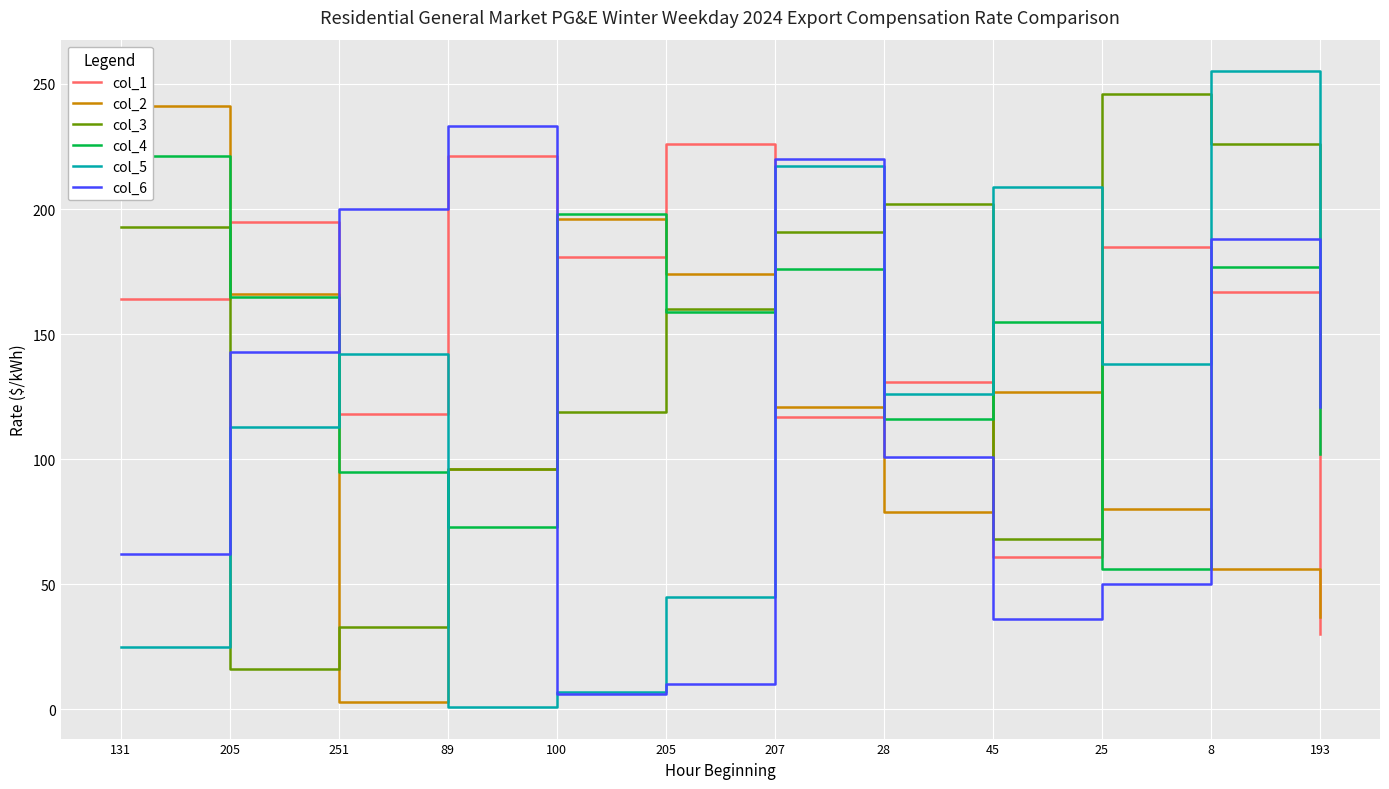

Where do col_2 and col_1 first cross each other?

131 and 205